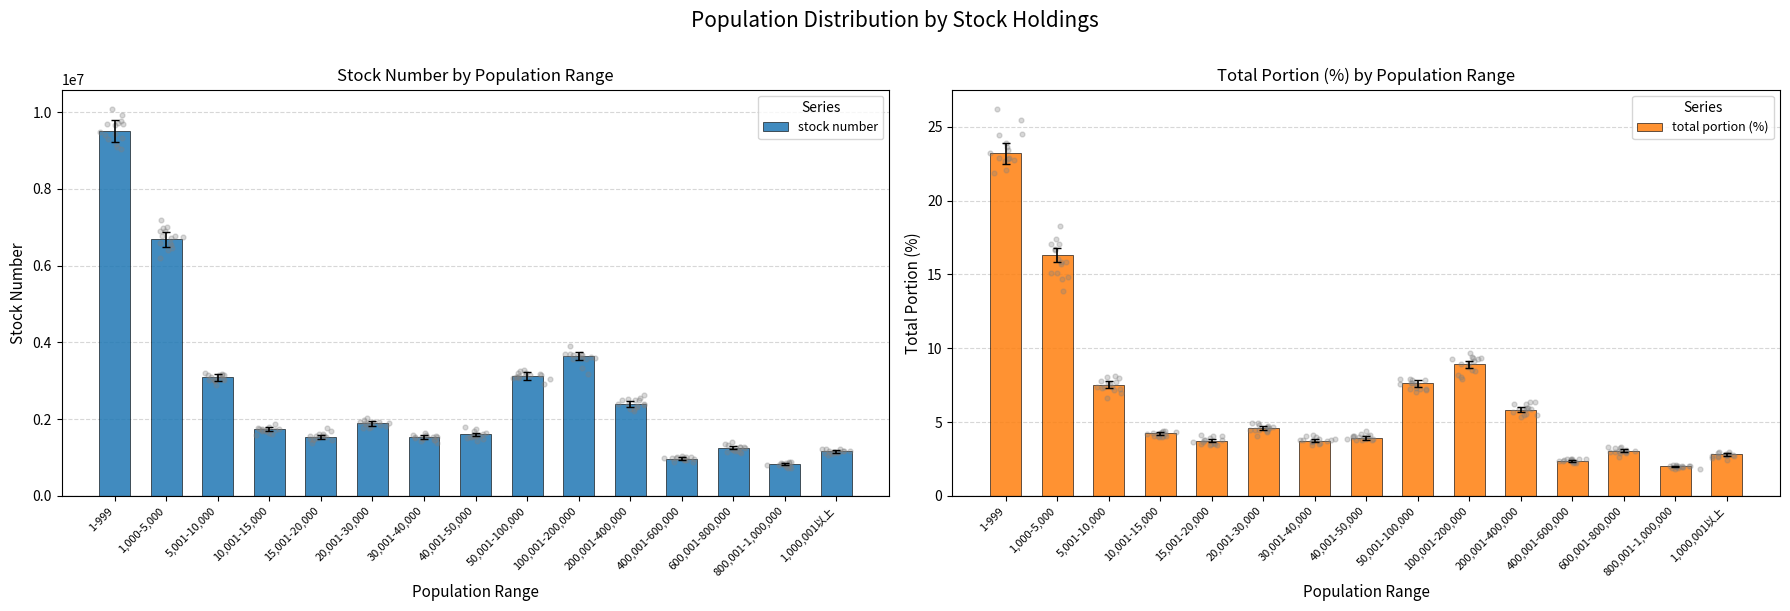

Is the value of total portion (%) at 50,001-100,000 greater than the value of stock number at 5,001-10,000?

No